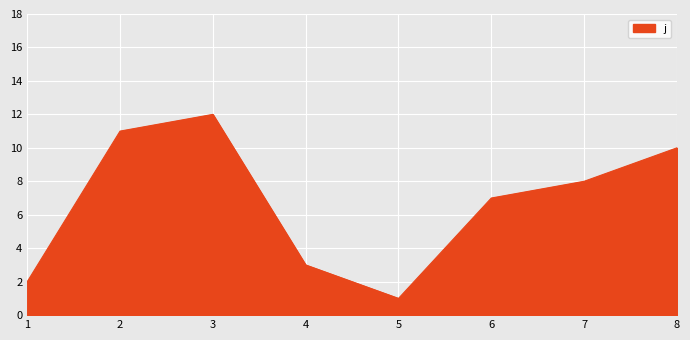

What is the difference between the values at 1 and 6?

5